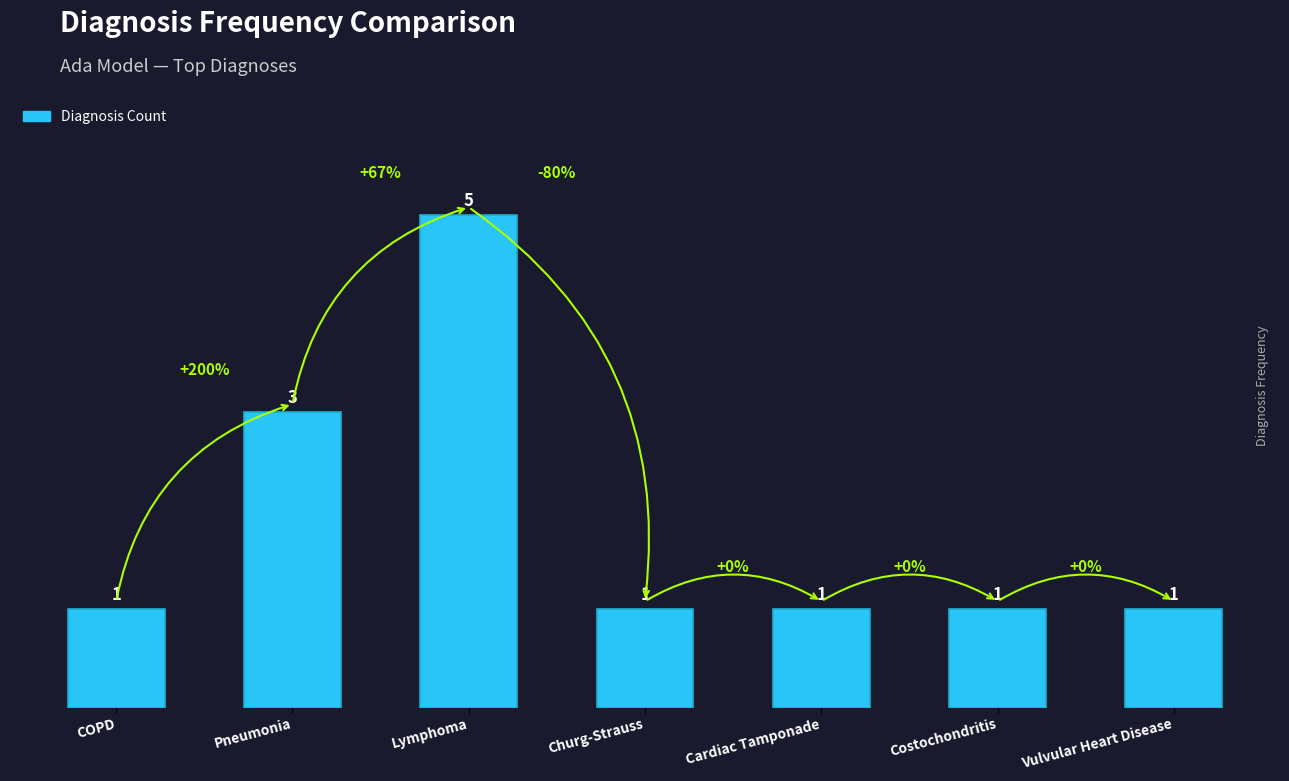

Are the bars horizontal?

No